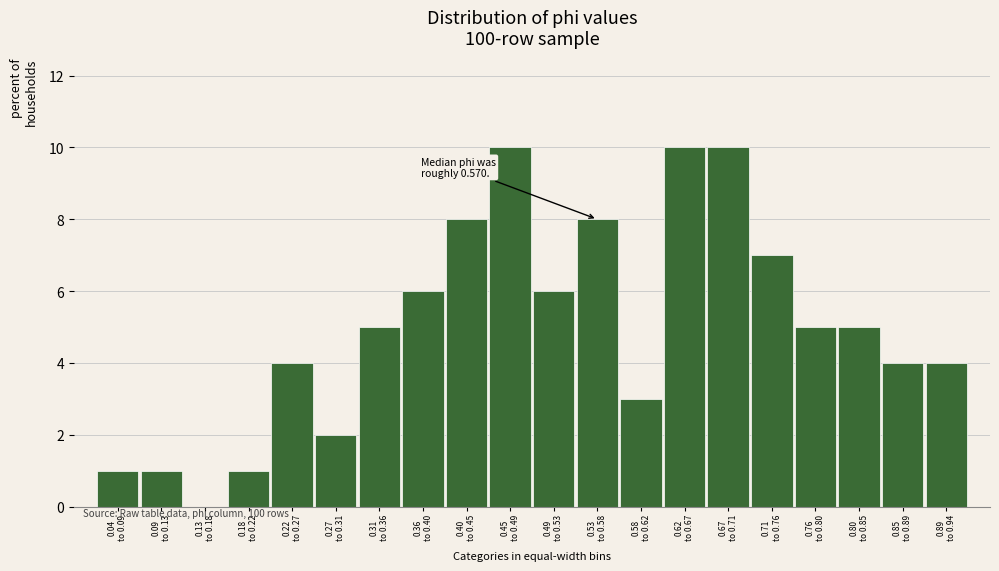

What is the sum of all values?

100.0